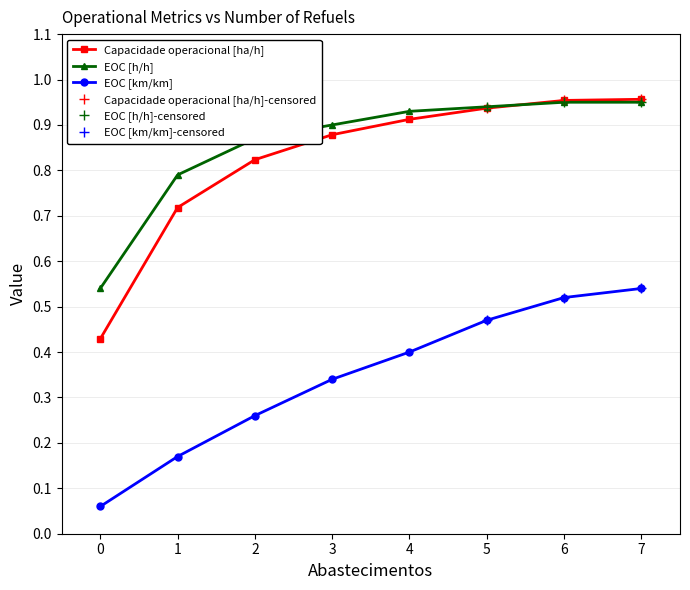

At how many categories does at least one series exceed 0?

8